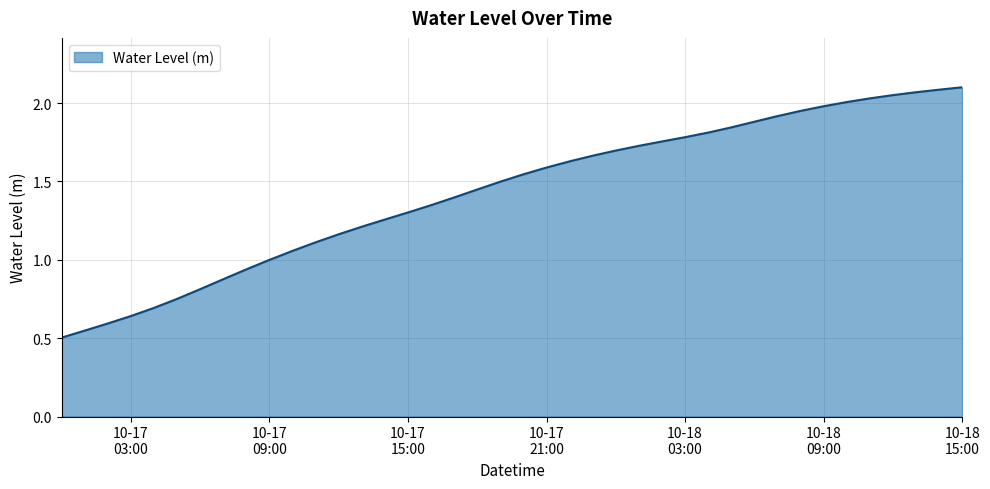

What is the label of the 20th point from the left?

2024-10-17 19:00:00